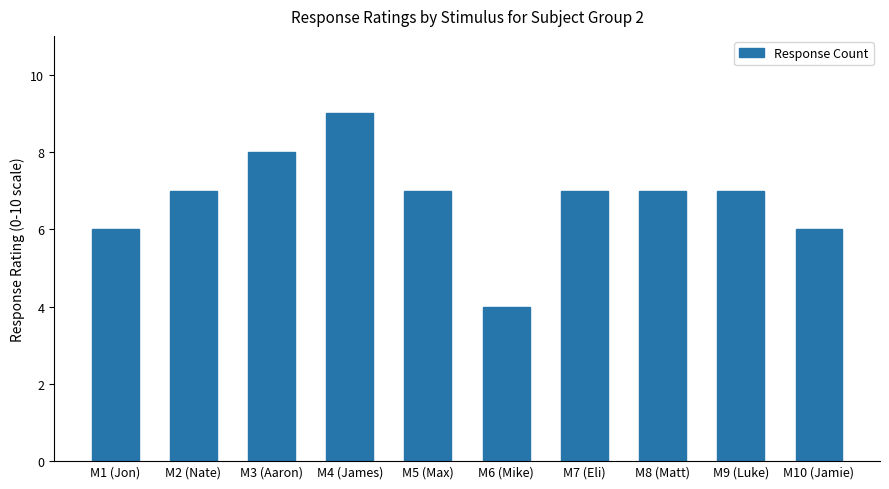

What is the difference between the second highest and minimum values?

4